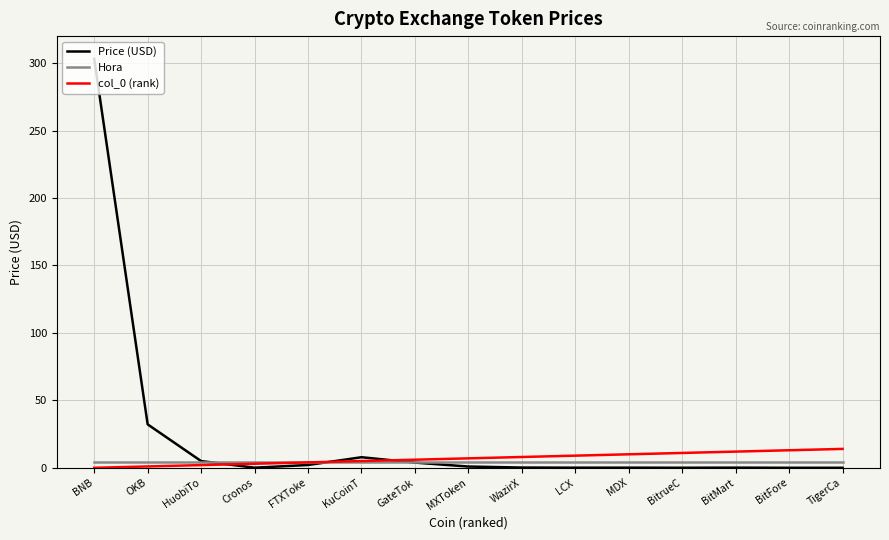

True or false: col_0 (rank) has a value of 0.0 at BNB.

True